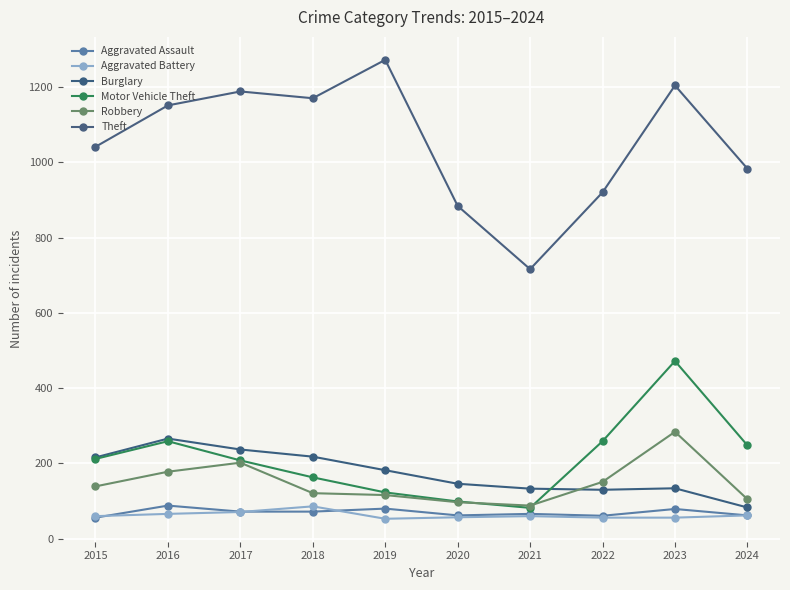

Reading left to right, list all the values displayed in this chart.

Aggravated Assault: 2015=56	2016=88	2017=72	2018=72	2019=80	2020=62	2021=66	2022=61	2023=79	2024=62
Aggravated Battery: 2015=60	2016=66	2017=71	2018=86	2019=53	2020=57	2021=60	2022=56	2023=56	2024=62
Burglary: 2015=216	2016=266	2017=237	2018=218	2019=182	2020=146	2021=133	2022=130	2023=134	2024=83
Motor Vehicle Theft: 2015=212	2016=259	2017=208	2018=163	2019=123	2020=99	2021=82	2022=259	2023=472	2024=248
Robbery: 2015=139	2016=178	2017=202	2018=121	2019=116	2020=97	2021=88	2022=151	2023=284	2024=105
Theft: 2015=1041	2016=1151	2017=1188	2018=1170	2019=1272	2020=884	2021=716	2022=920	2023=1204	2024=983